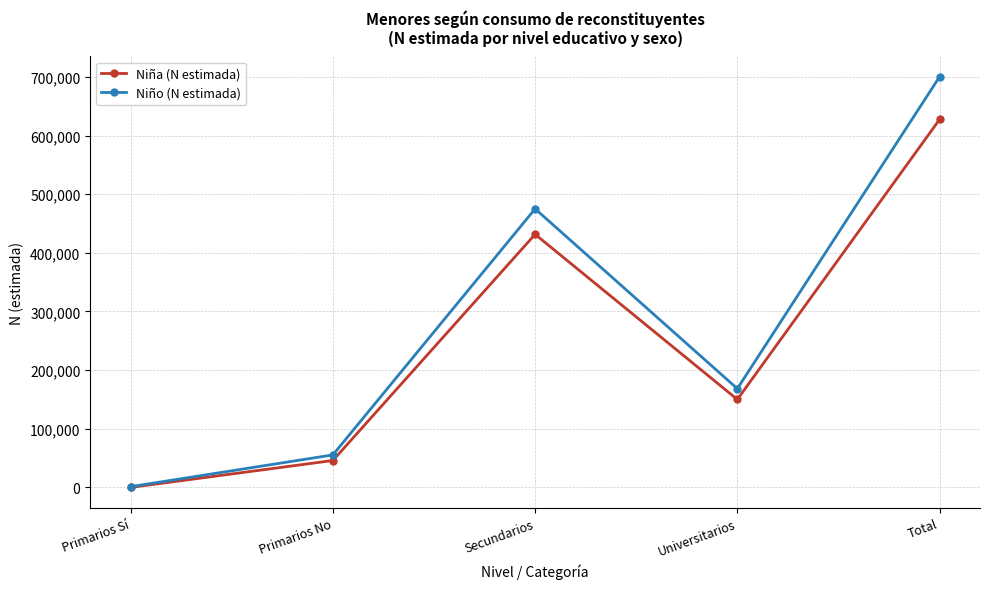

How many data points does each series have?

5